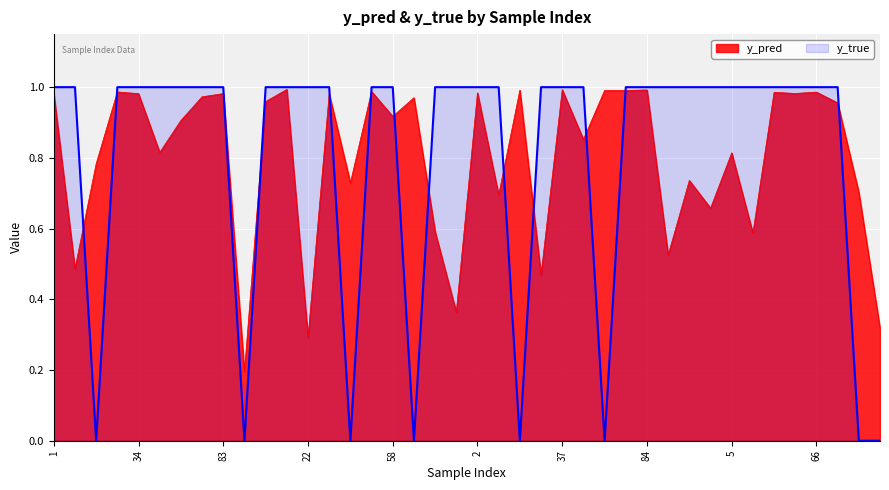

Is it true that y_true equals 1.8 at 37?

False